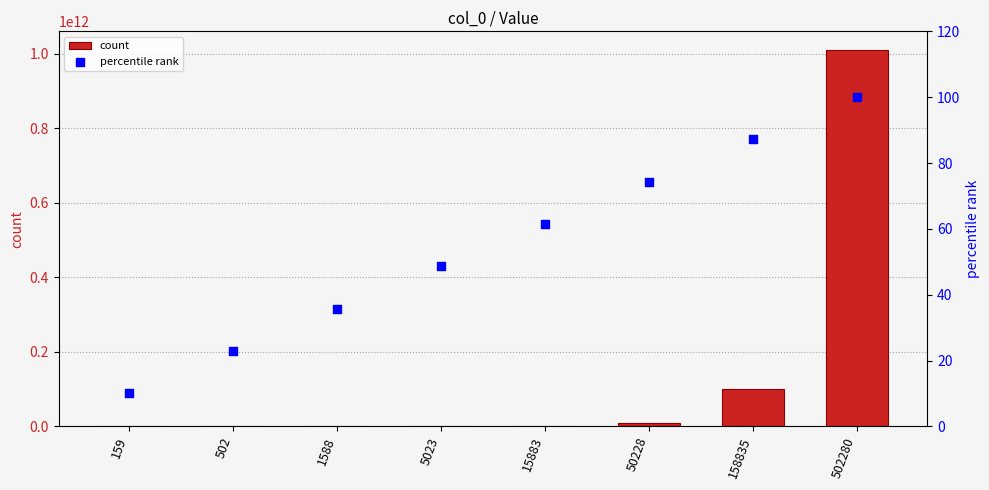

Which series has the largest total across all categories?

count